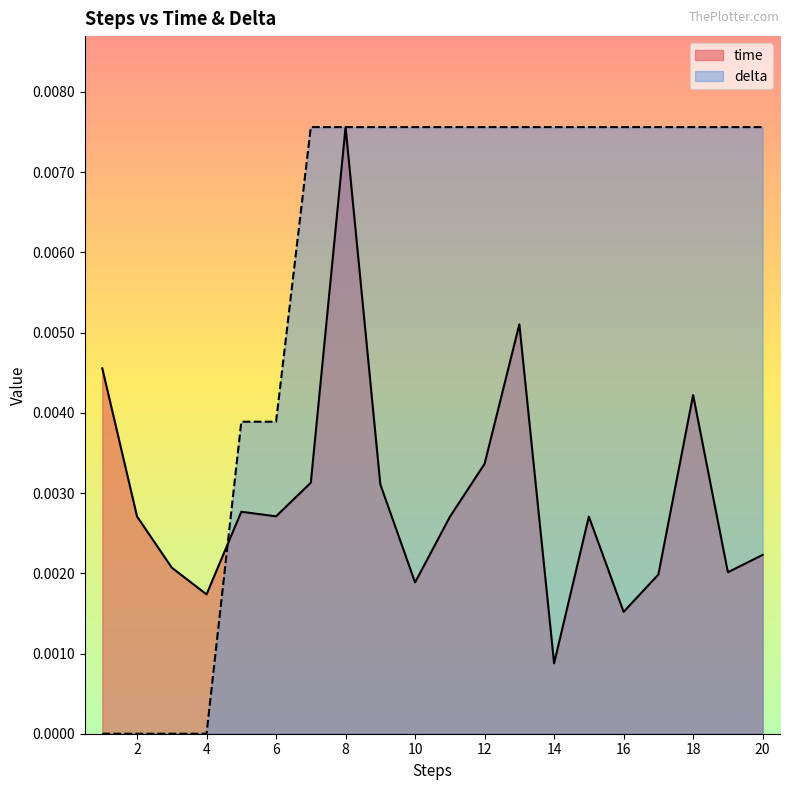

At which category is the sum across all series the highest?

8